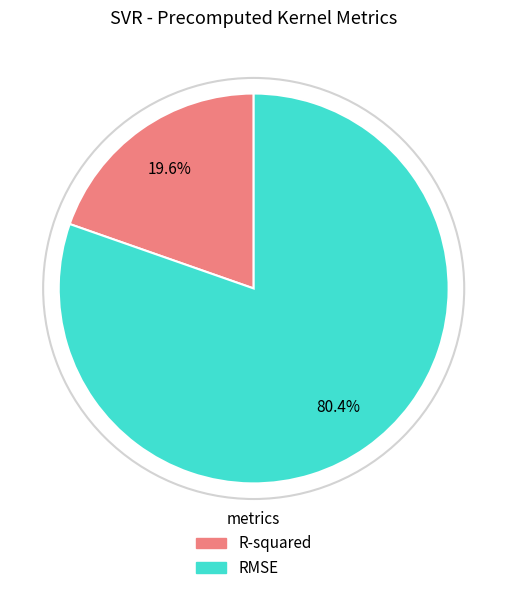

What is the ratio of the value at R-squared to the value at RMSE?

0.2